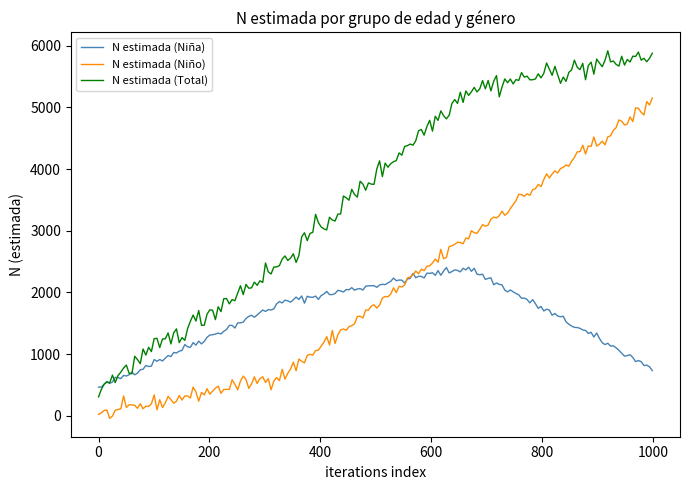

True or false: N estimada (Niña) has more than 2 interior local peaks.

True